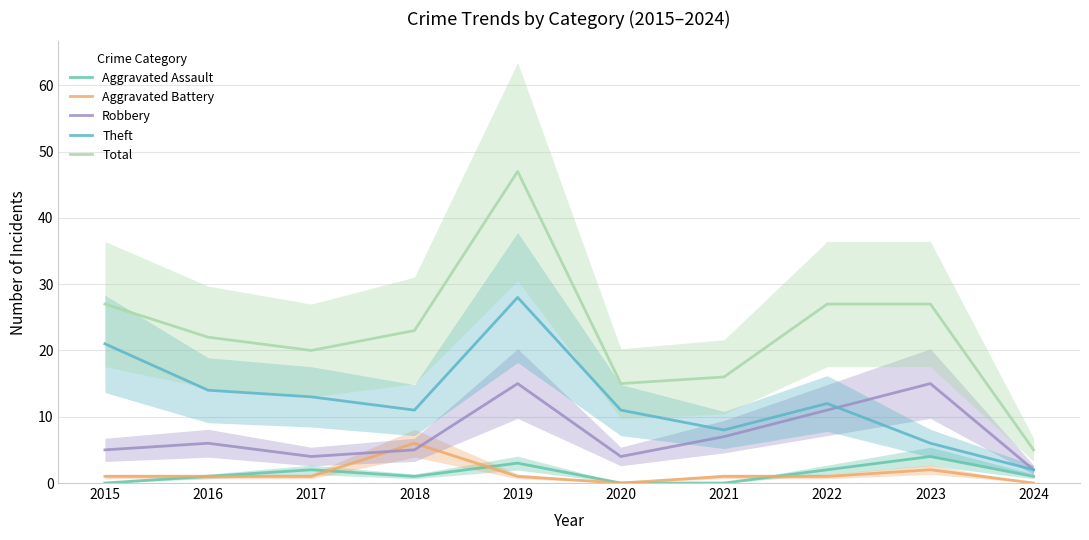

True or false: Robbery has more than 1 interior local peaks.

True